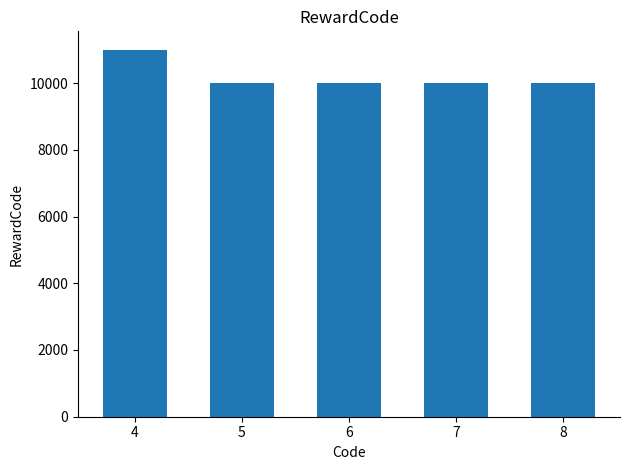

What is the ratio of the value at 8 to the value at 4?

0.9